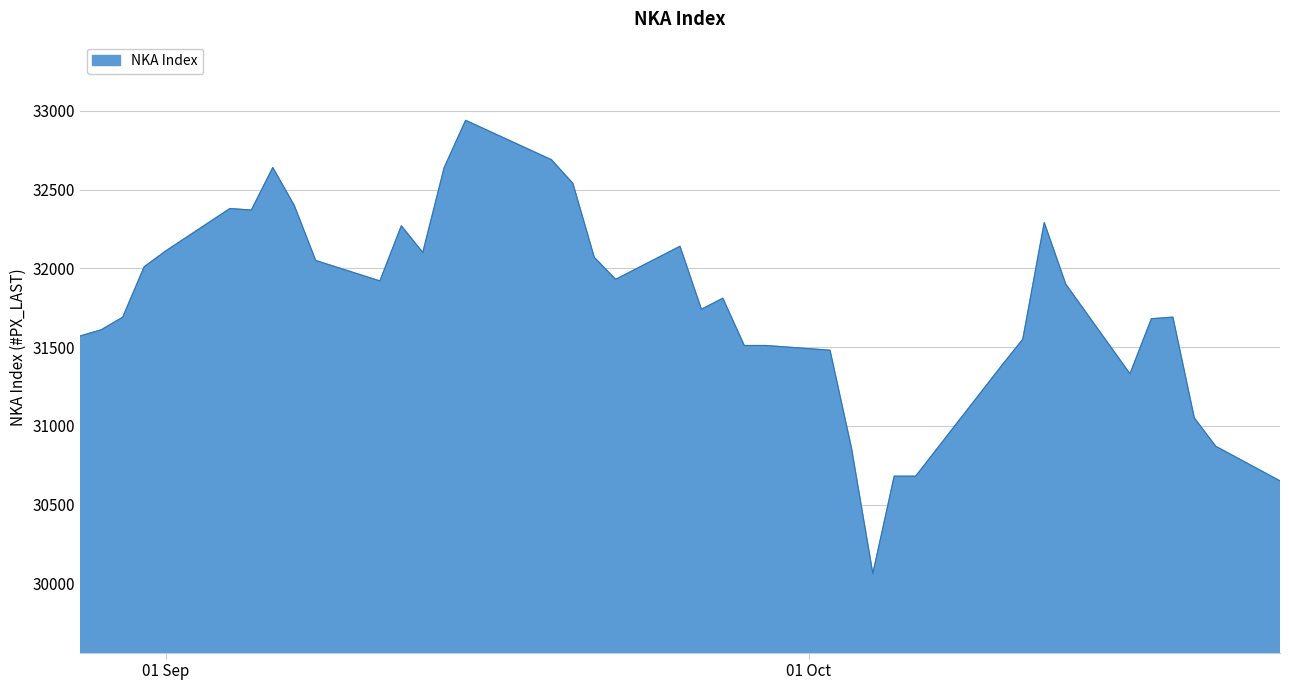

What is the difference between the maximum and minimum values?

2880